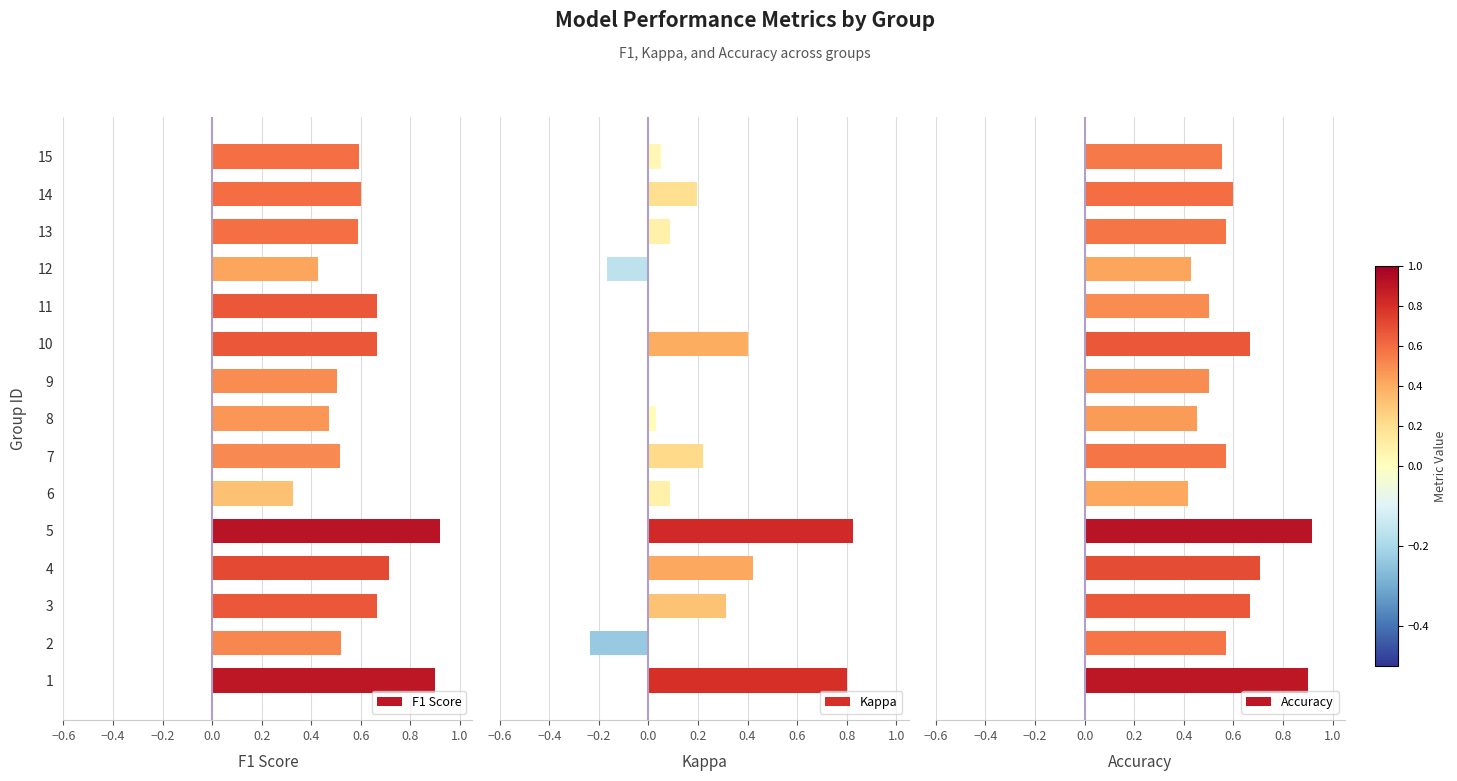

At which label is F1 Score closest to 0?

6